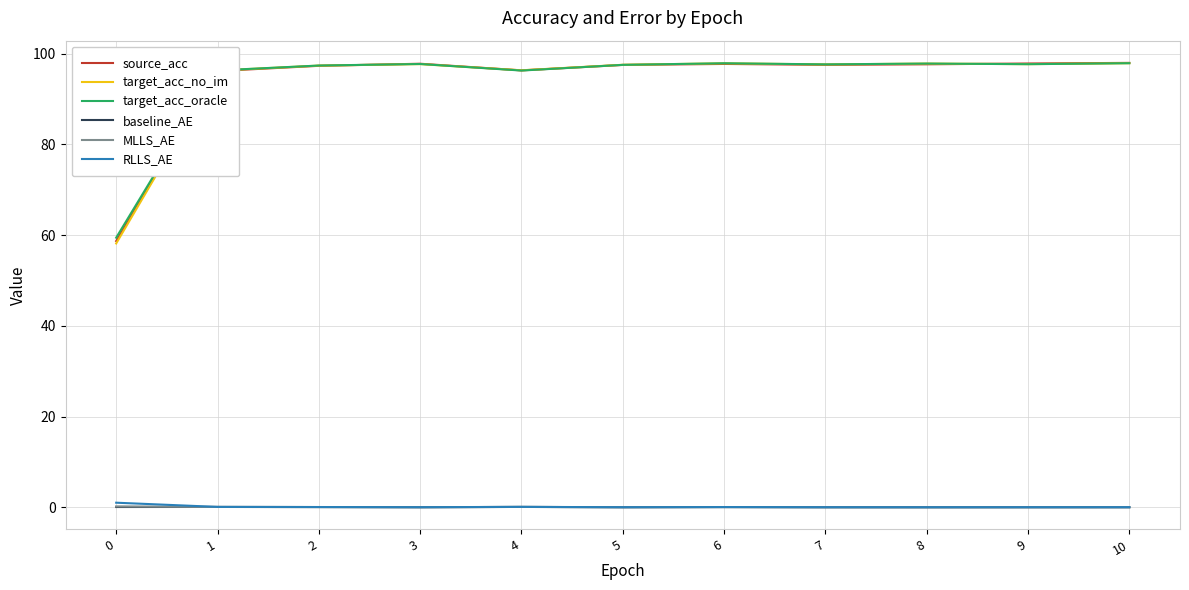

Which series has the widest spread of values?

target_acc_no_im